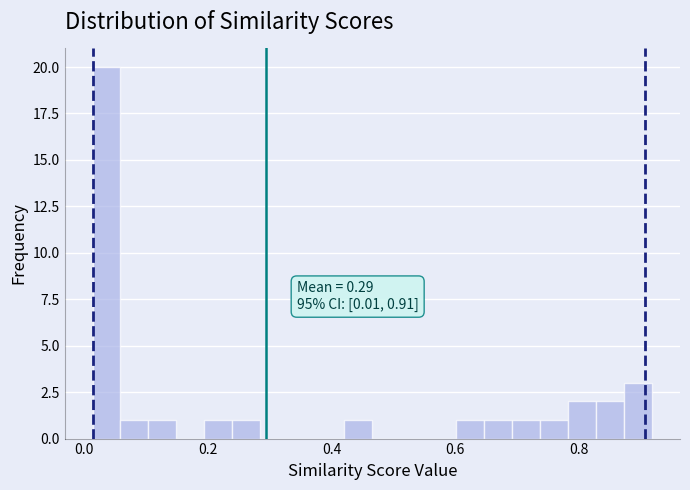

Read against the x-axis, roughly where is the centre of the tallest bar?

0.04